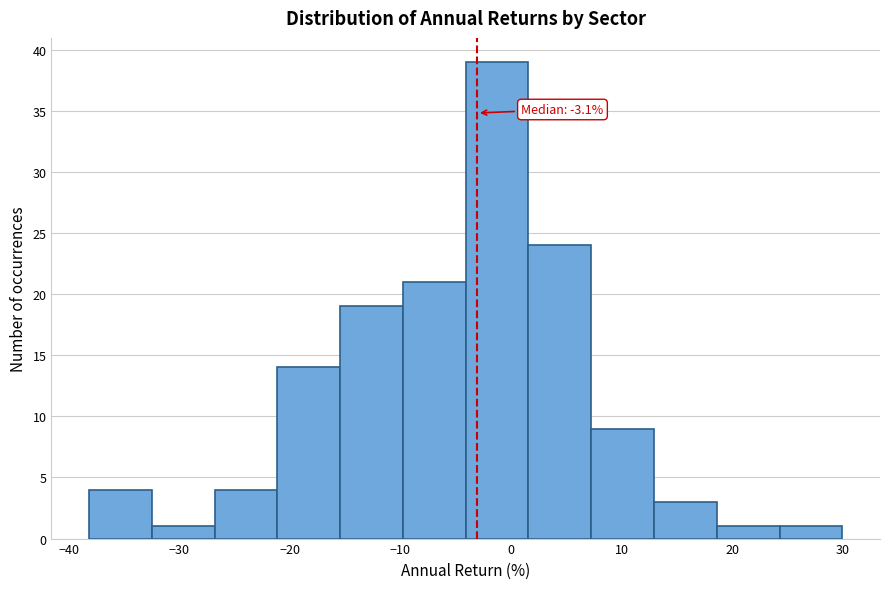

Over which range of the x-axis is the bar tallest?

-4 to 2